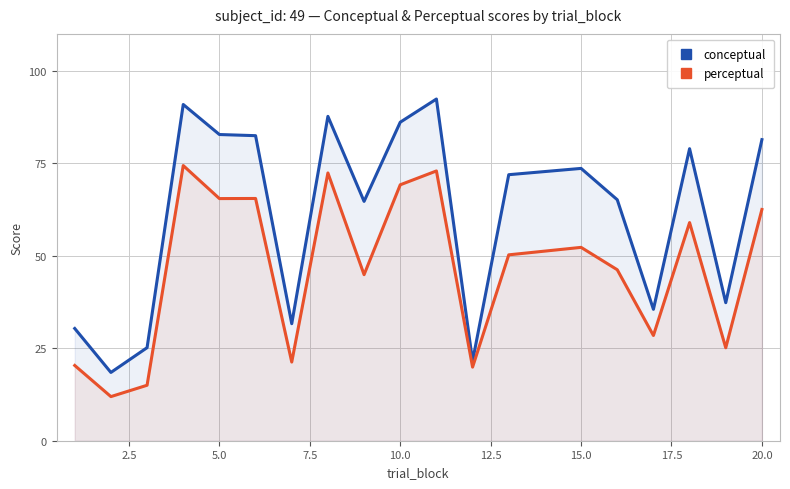

What is the lowest value of the perceptual series?

11.9